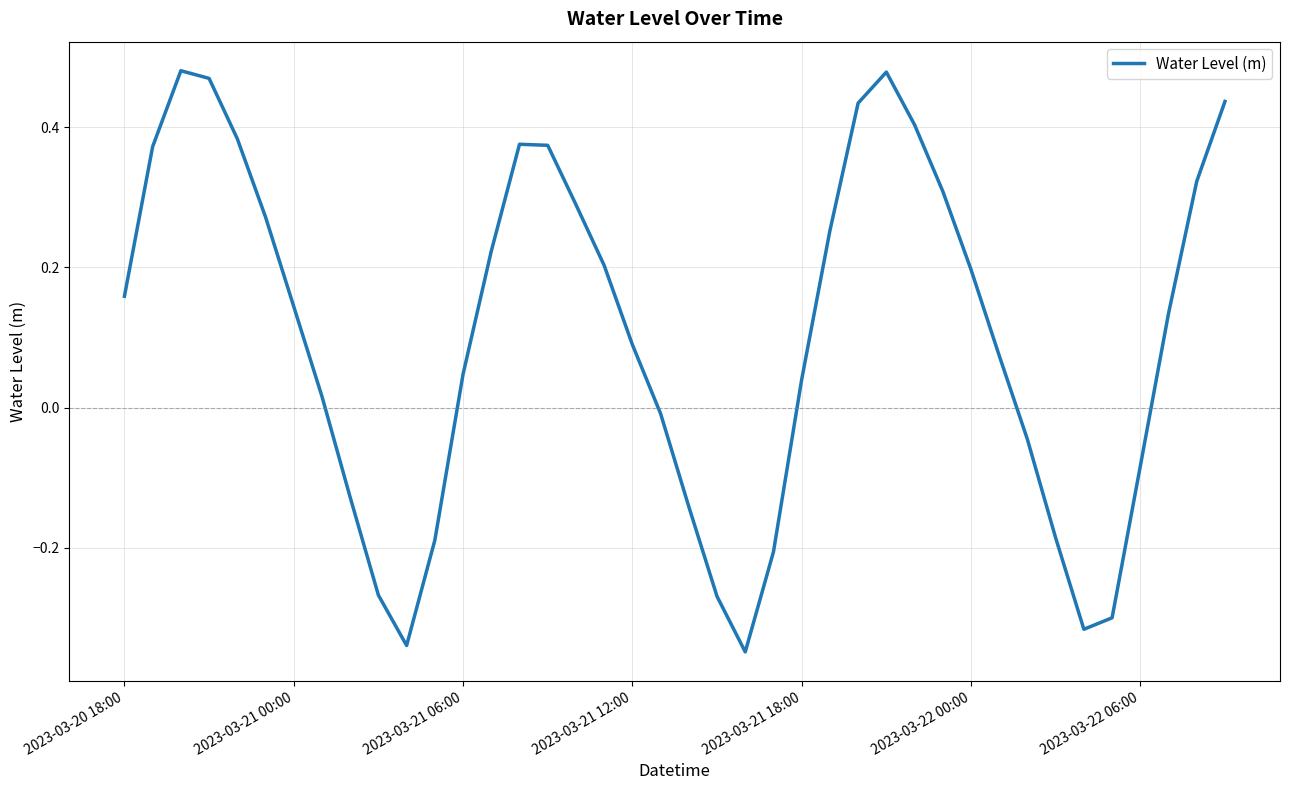

Does the chart display data point markers on the line(s)?

No